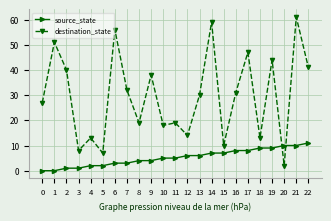

How many series are shown in this chart?

2